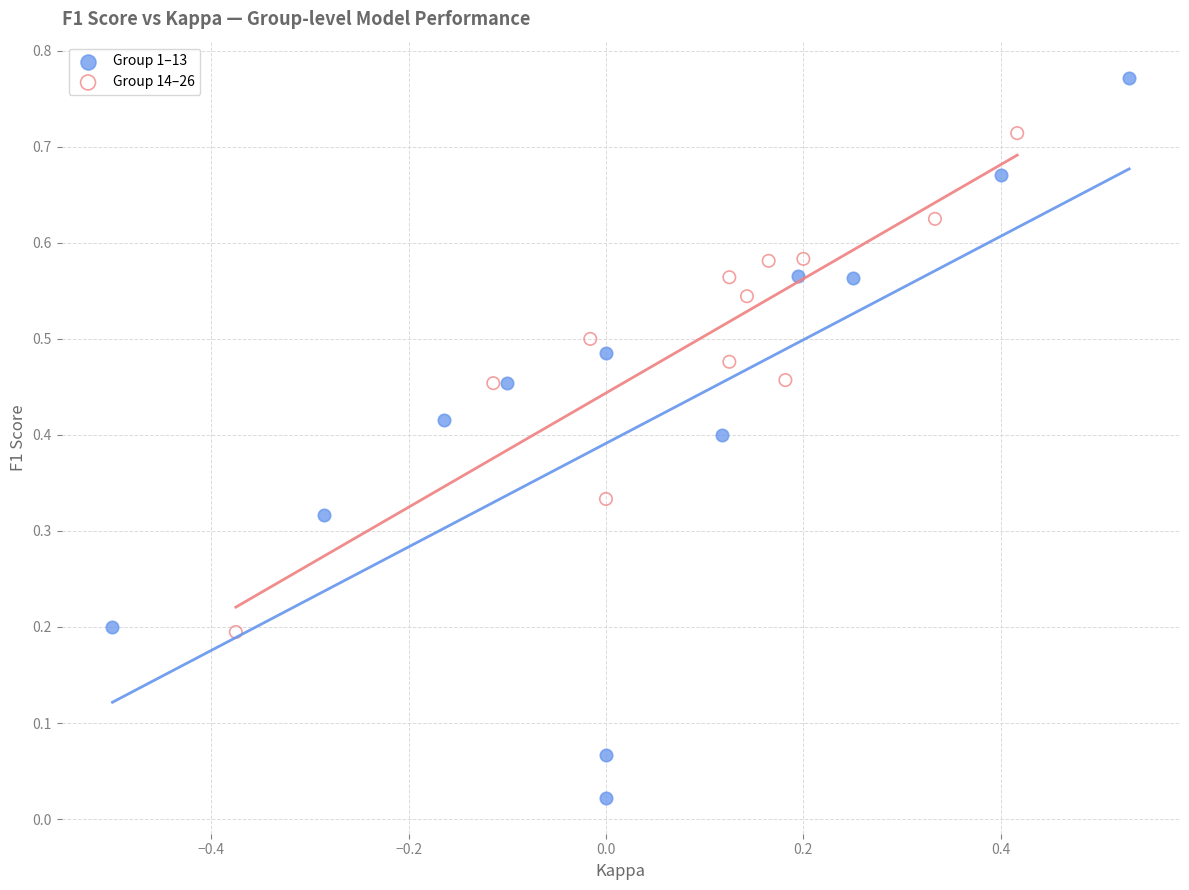

Which series has the largest Y range (max minus min)?

Group 1–13